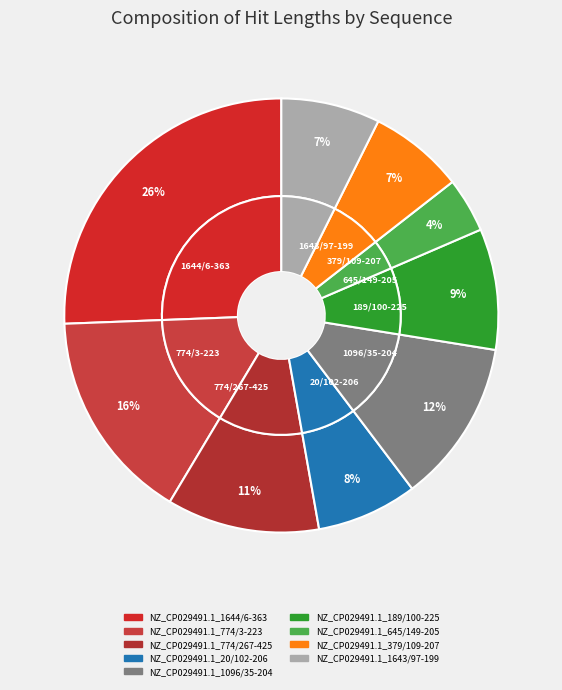

Which category has the smallest portion of the pie?

NZ_CP029491.1_645/149-205